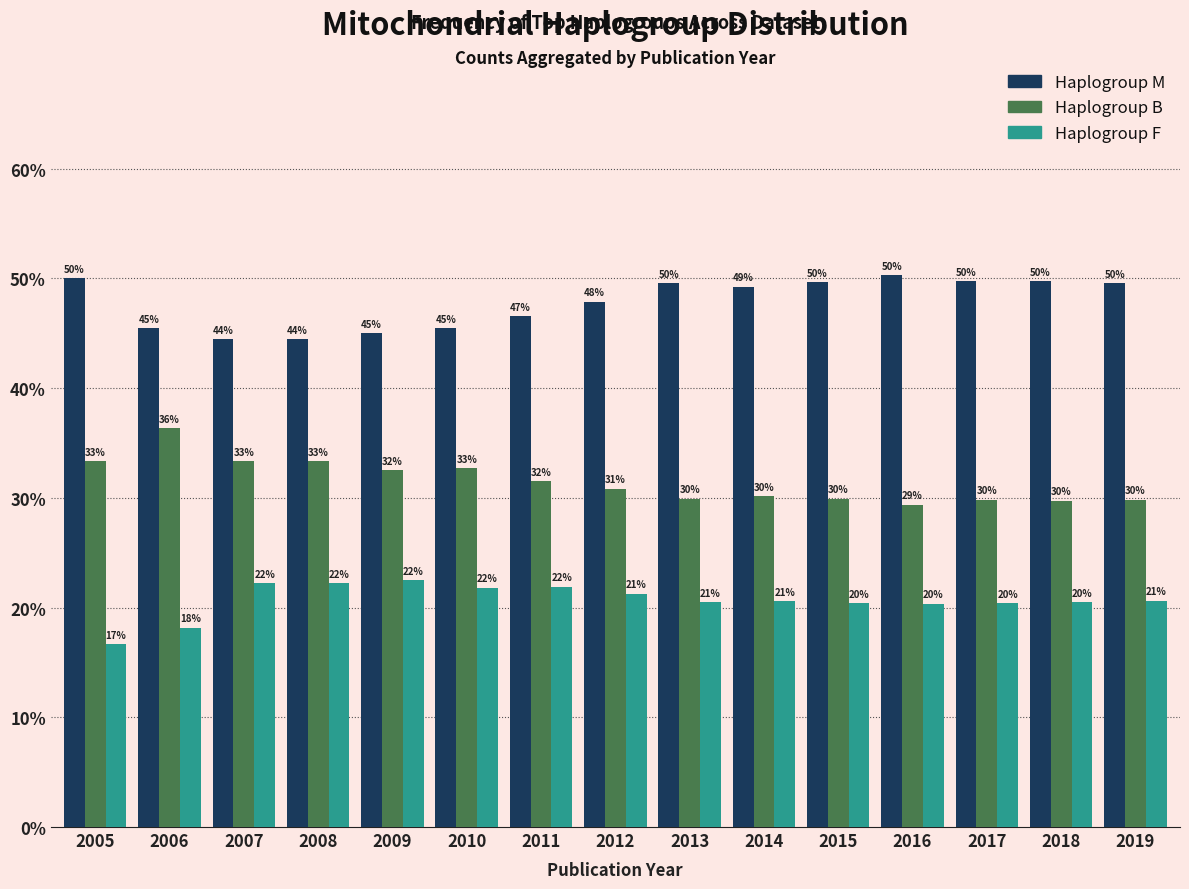

What is the average value of the Haplogroup M series?

47.8